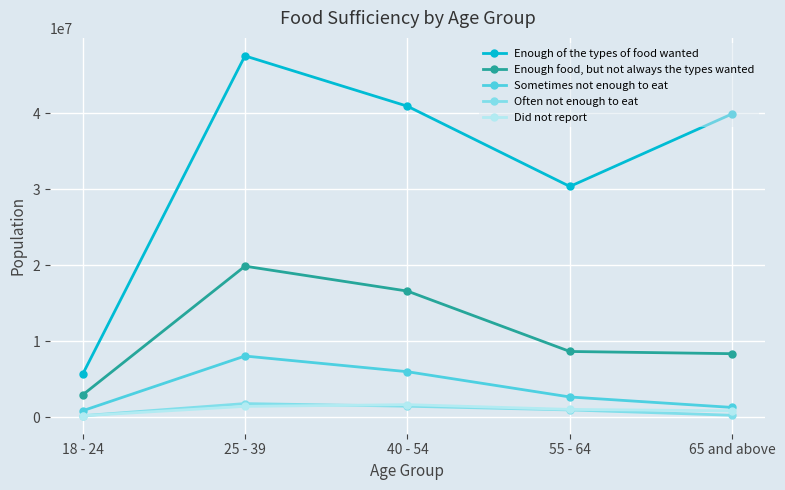

Rank the series at 55 - 64 from highest to lowest value.

Enough of the types of food wanted, Enough food, but not always the types wanted, Sometimes not enough to eat, Did not report, Often not enough to eat